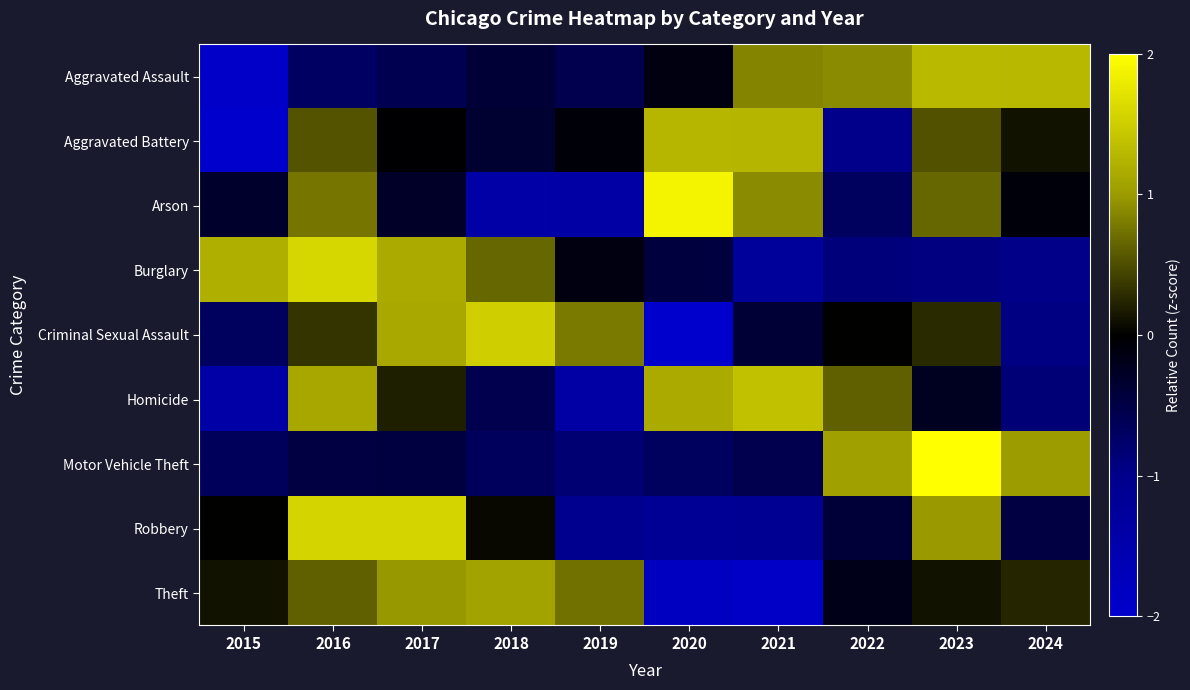

Between 2021 and 2023, which series saw the biggest shift?

Motor Vehicle Theft